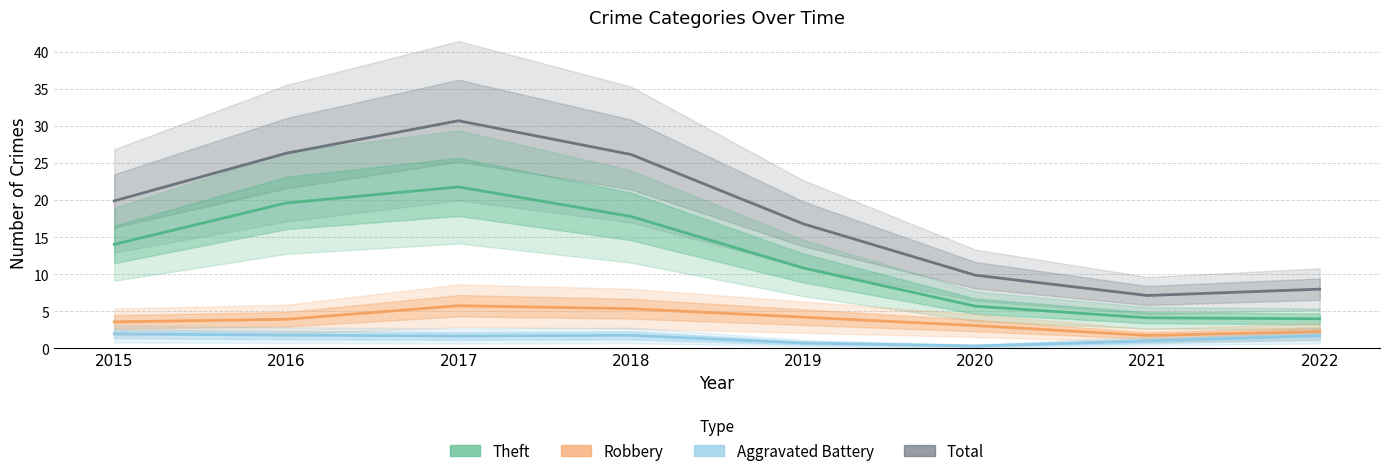

Reading left to right, what are all the values shown in this chart?

Total: 19.9	26.3	30.7	26.2	16.8	9.9	7.1	8.0
Theft: 14.0	19.6	21.8	17.8	10.9	5.7	4.1	4.0
Robbery: 3.6	3.9	5.8	5.4	4.2	3.1	1.8	2.3
Aggravated Battery: 2.0	1.8	1.7	1.8	0.7	0.3	1.0	1.7